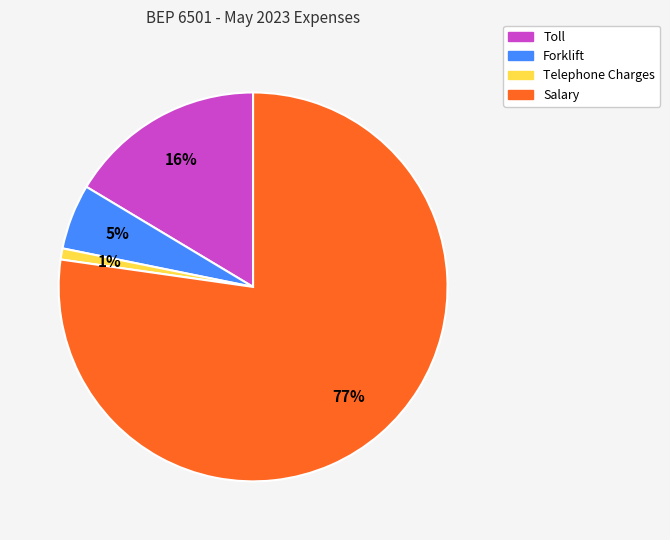

What is the smallest slice in the pie chart?

Telephone Charges